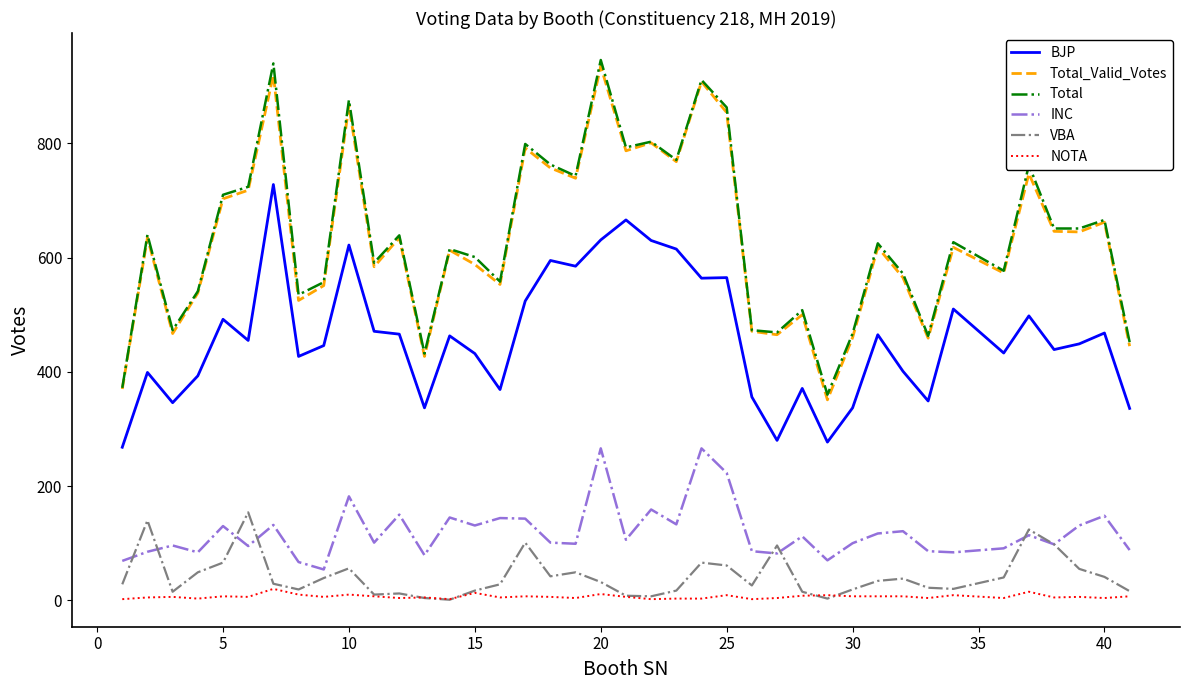

What is the greatest value displayed?

946